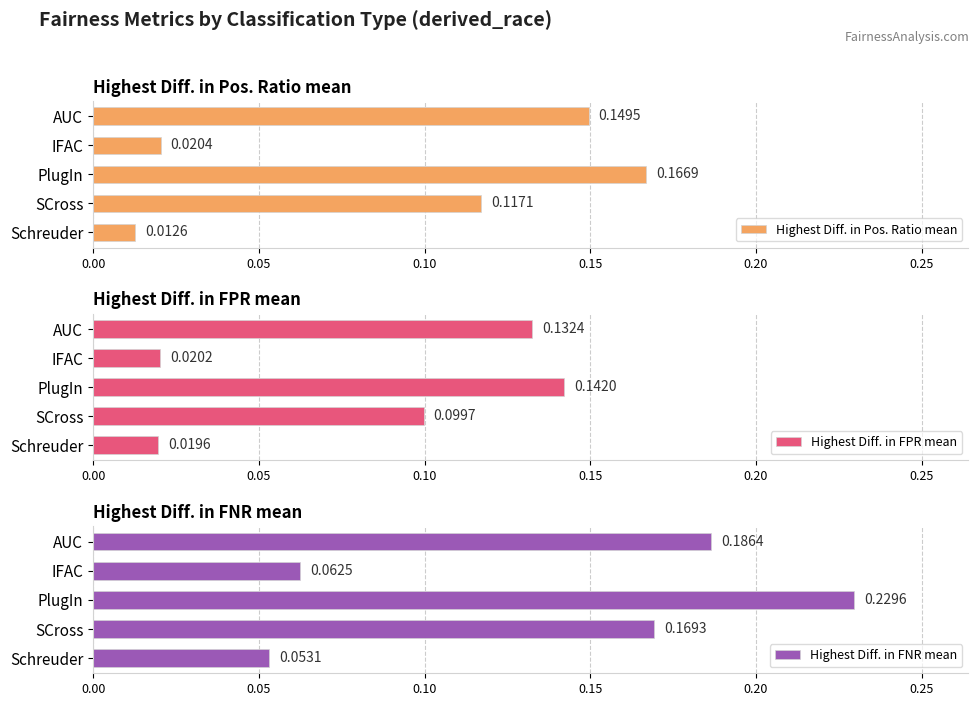

What is the value of the Highest Diff. in Pos. Ratio mean bar at the 1st from the left?

0.1